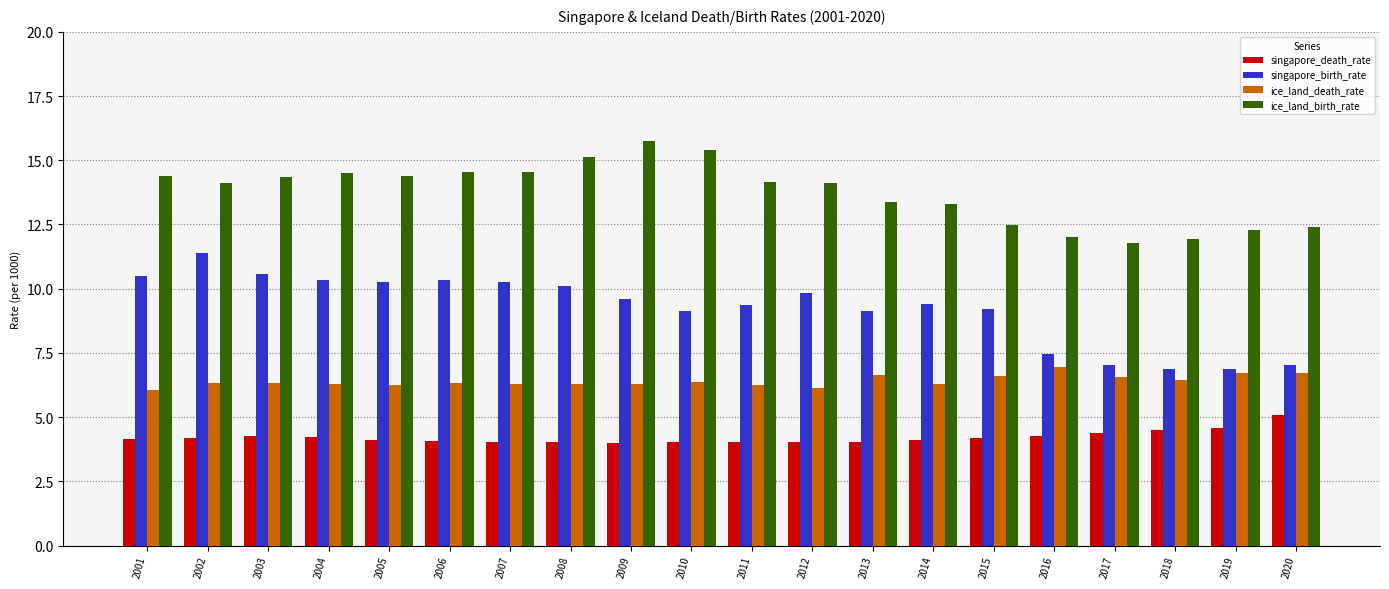

What is the difference between the maximum and minimum values in the ice_land_birth_rate series?

4.0